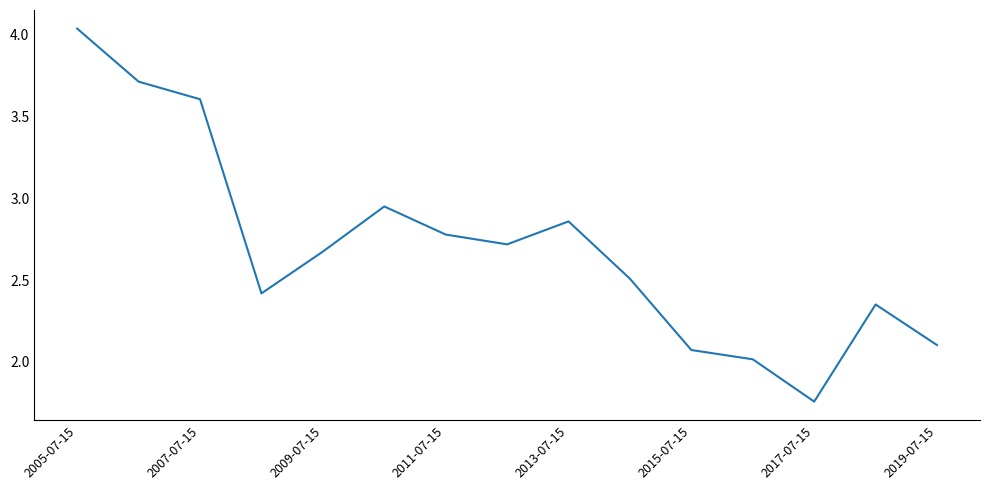

What is the difference between the maximum and minimum values?

2.3